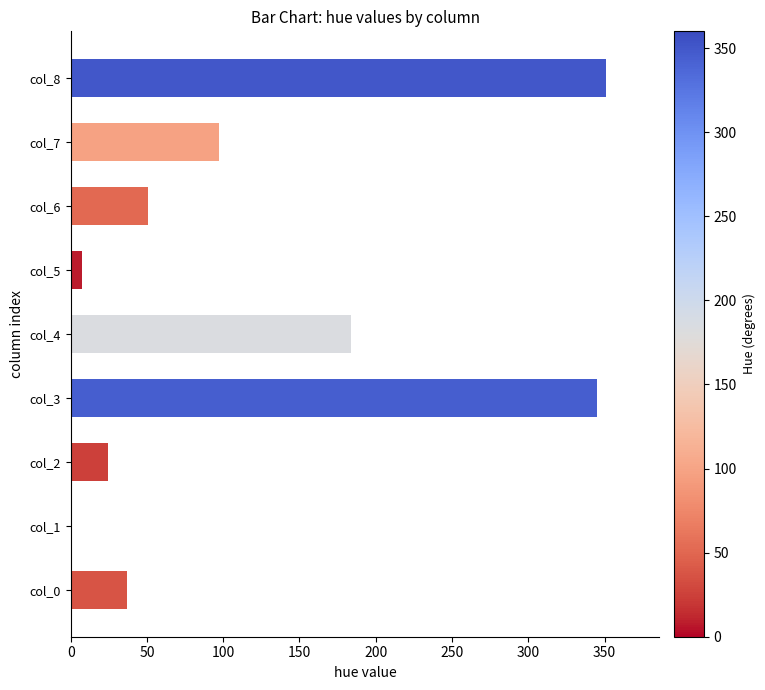

What is the sum of the values at col_3 and col_7?

442.1